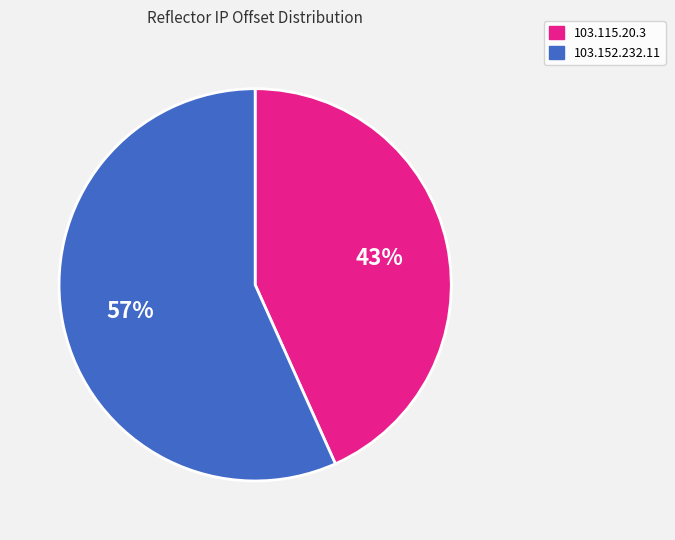

How many slices are in this pie chart?

2